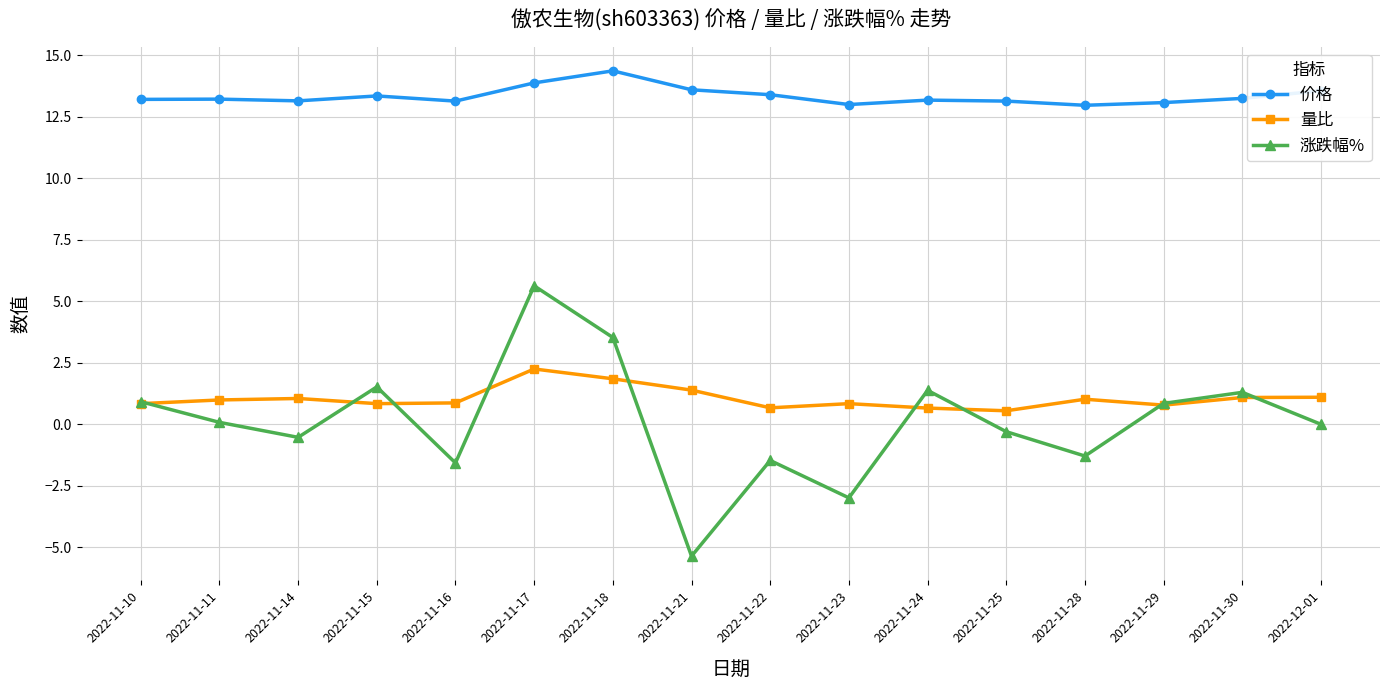

True or false: 涨跌幅% has more than 2 points higher than both neighbors.

True